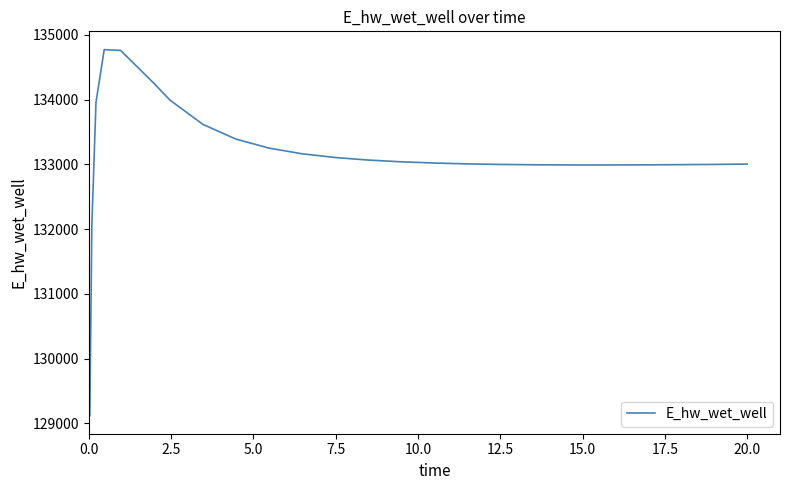

What is the difference between the maximum and minimum values?

5649.4